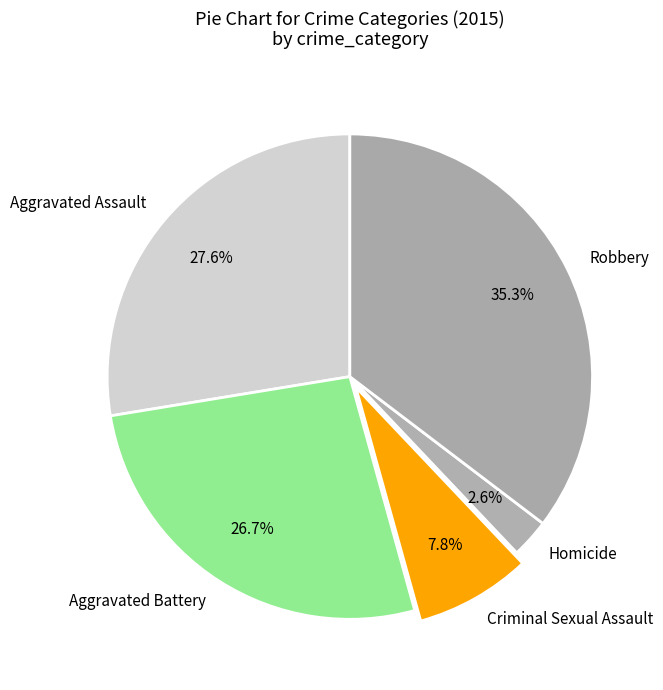

Count the number of slices in the pie.

5